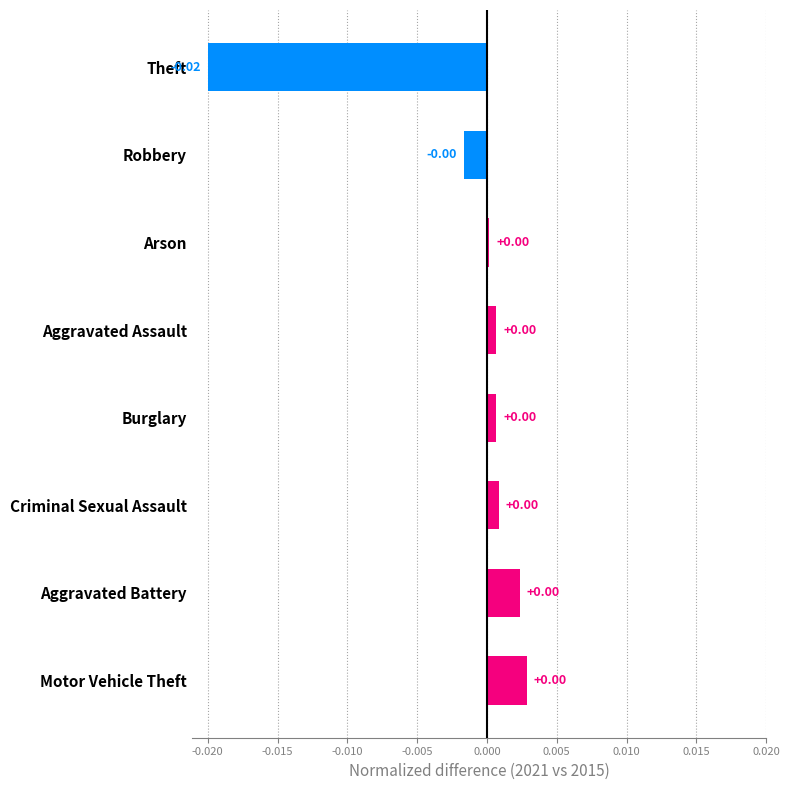

At which category does the chart reach its minimum across all series?

Theft